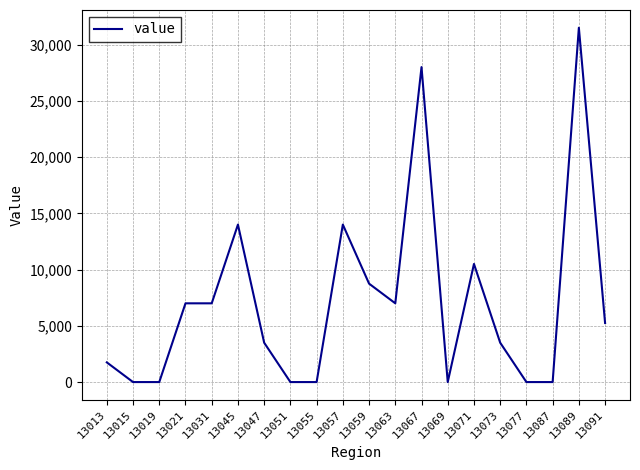

What is the maximum value shown in the chart?

31500